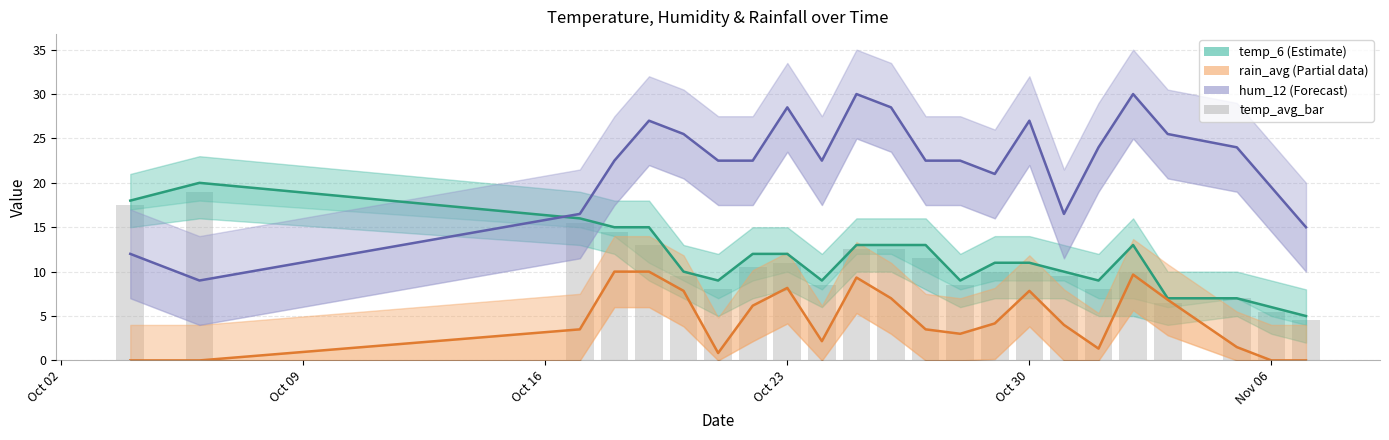

How many values in the temp_6 series are below 11?

10